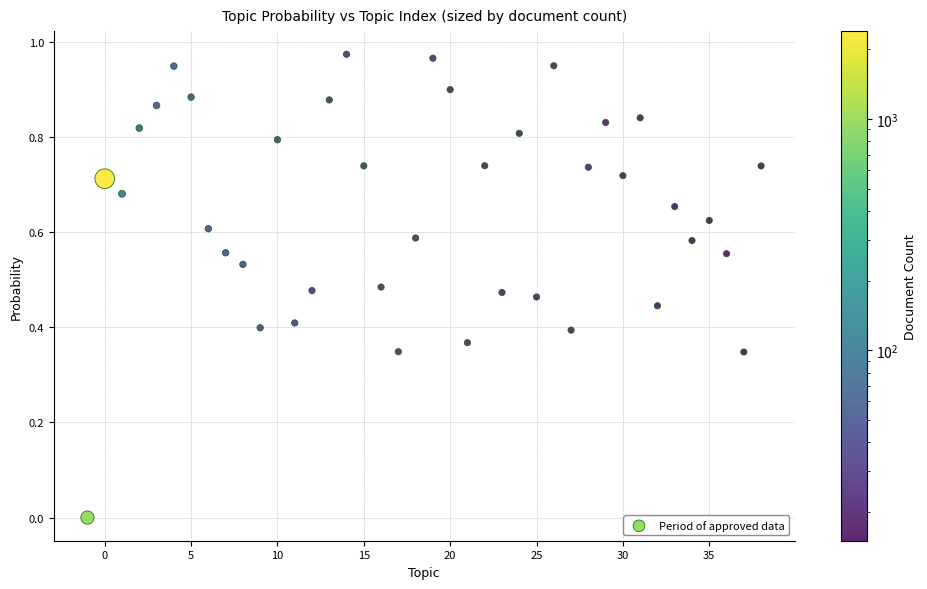

What is the range of X values (max minus min)?

39.0